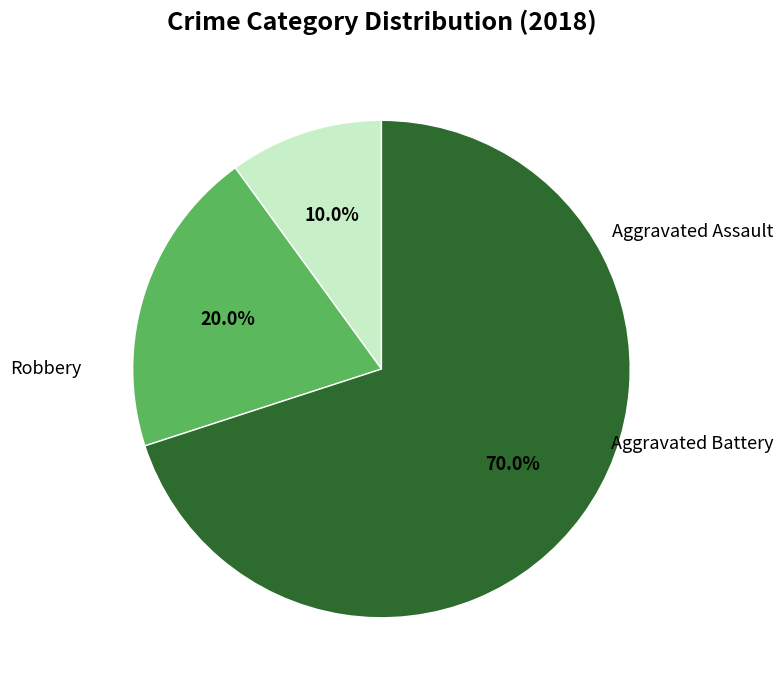

Does any single category account for the majority?

Yes